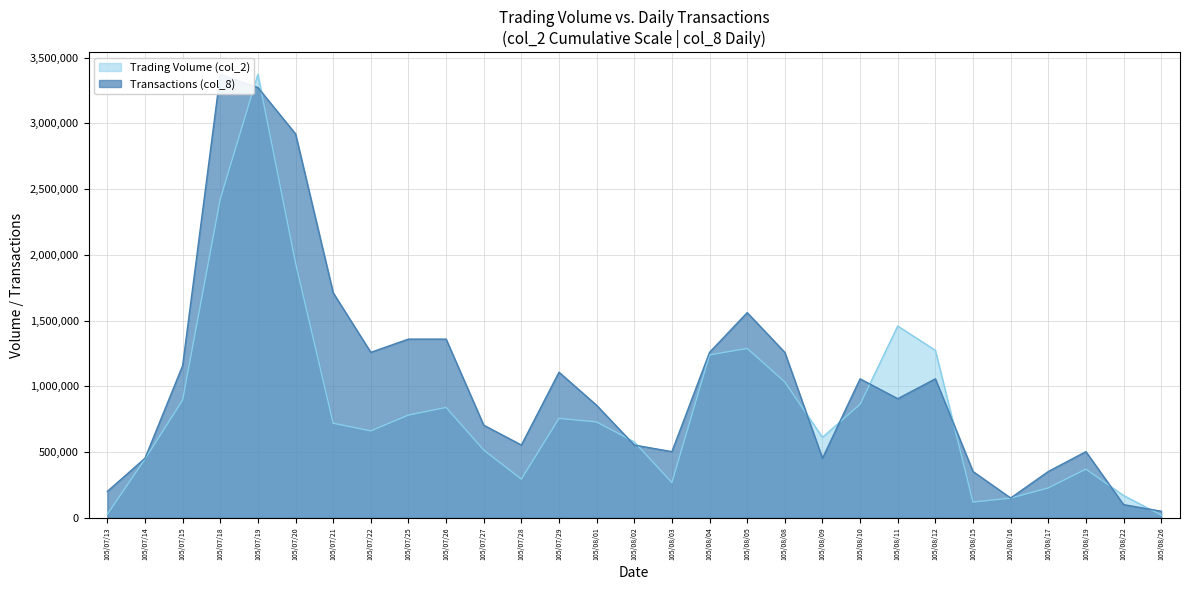

Which has a higher value, 105/07/28 or 105/08/16?

105/07/28